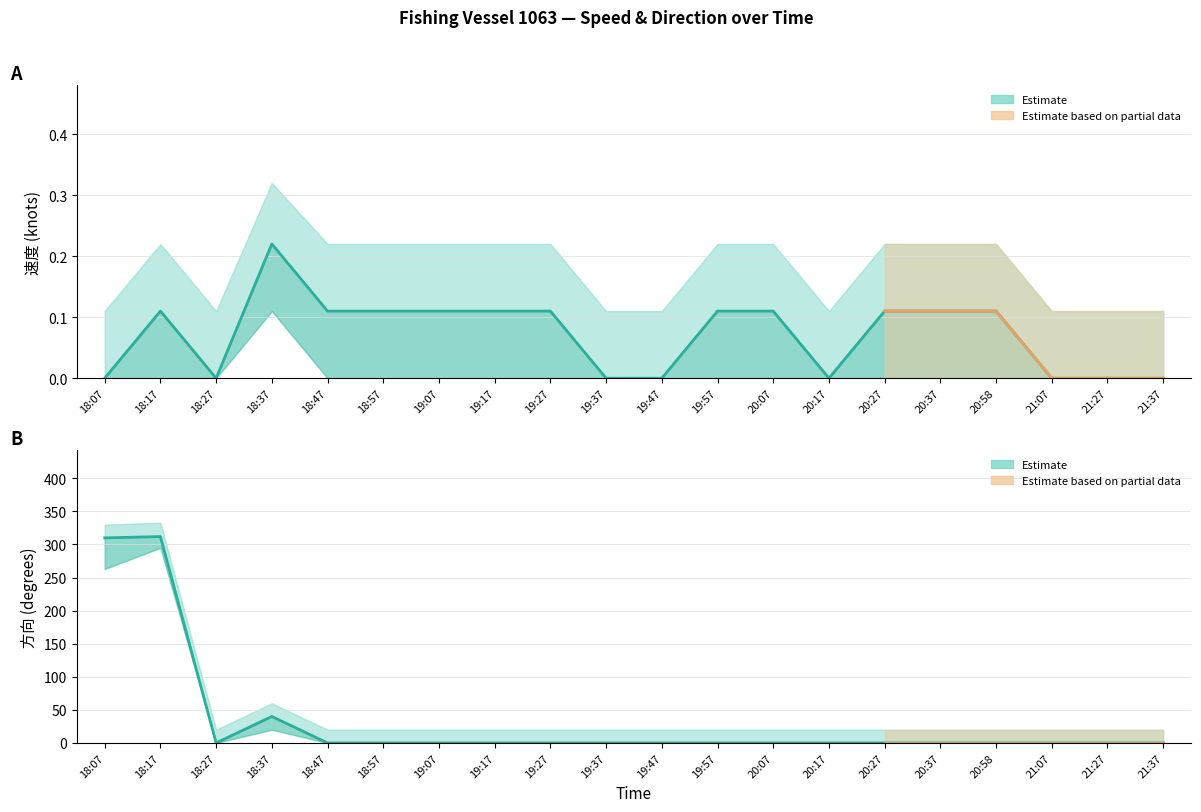

Count the 速度 (estimate) values in the range 0 to 1.

20